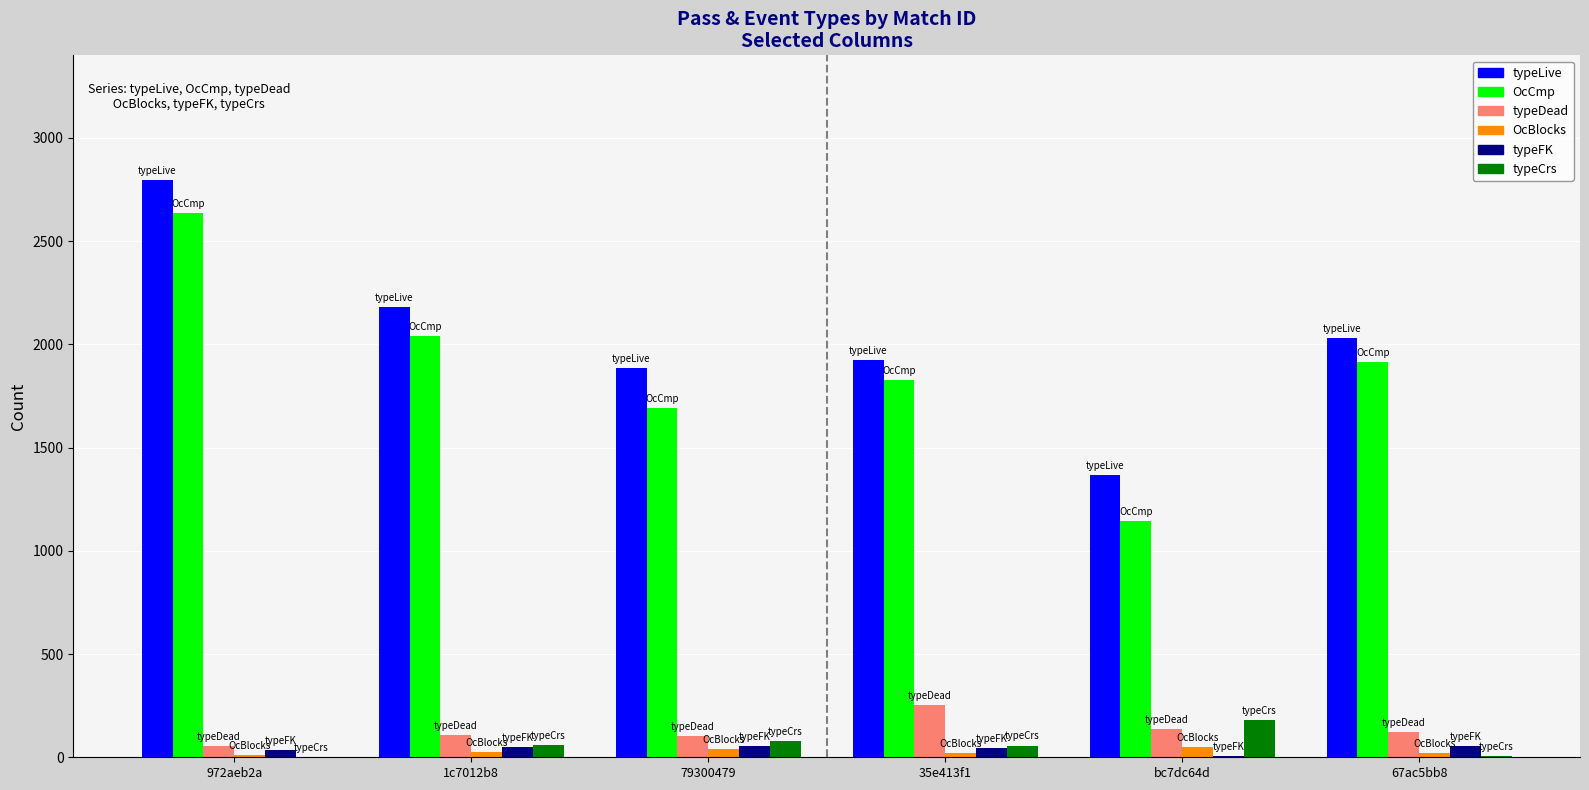

At which category is the sum across all series the highest?

972aeb2a